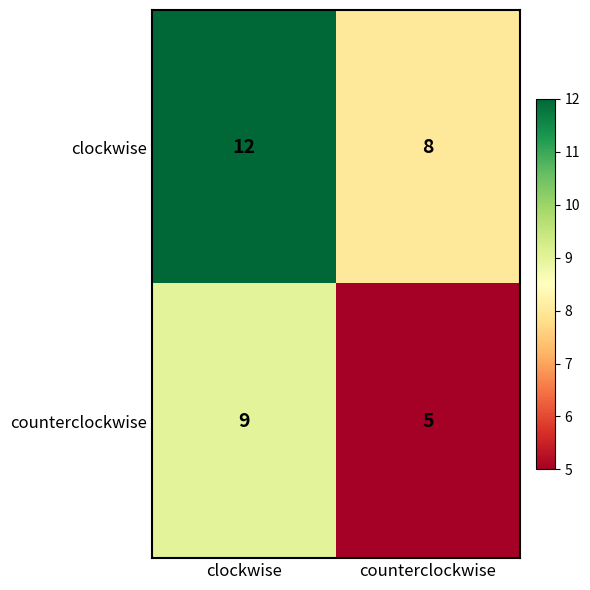

Reading left to right, extract all data points from this chart.

clockwise: 12	8
counterclockwise: 9	5